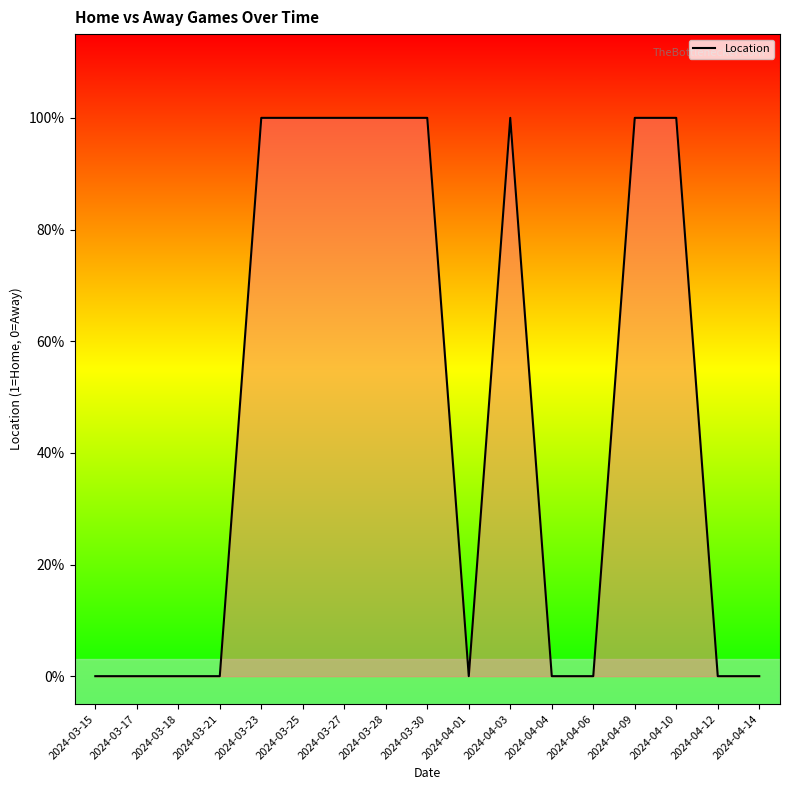

Does the chart have visible grid lines?

No